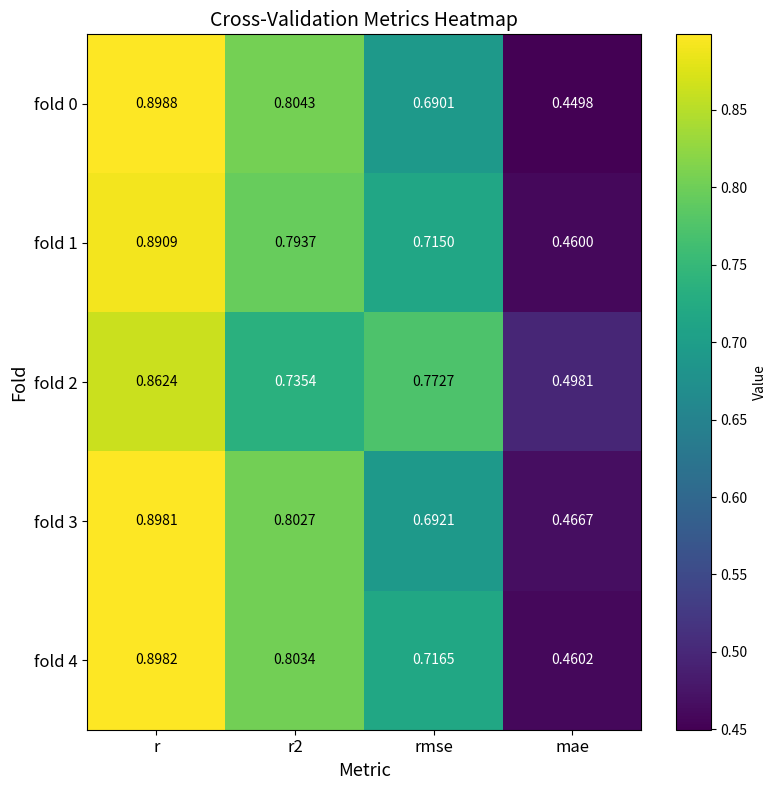

Which series has the widest spread of values?

fold 0